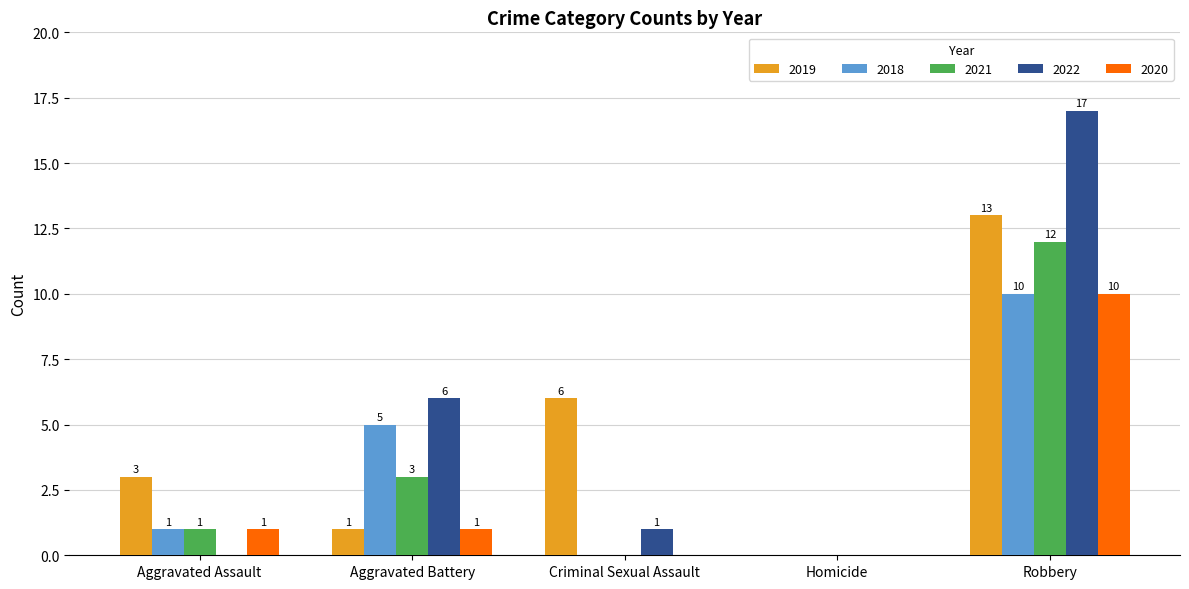

Reading right to left, list all the values displayed in this chart.

2019: Robbery=13	Homicide=0	Criminal Sexual Assault=6	Aggravated Battery=1	Aggravated Assault=3
2018: Robbery=10	Homicide=0	Criminal Sexual Assault=0	Aggravated Battery=5	Aggravated Assault=1
2021: Robbery=12	Homicide=0	Criminal Sexual Assault=0	Aggravated Battery=3	Aggravated Assault=1
2022: Robbery=17	Homicide=0	Criminal Sexual Assault=1	Aggravated Battery=6	Aggravated Assault=0
2020: Robbery=10	Homicide=0	Criminal Sexual Assault=0	Aggravated Battery=1	Aggravated Assault=1